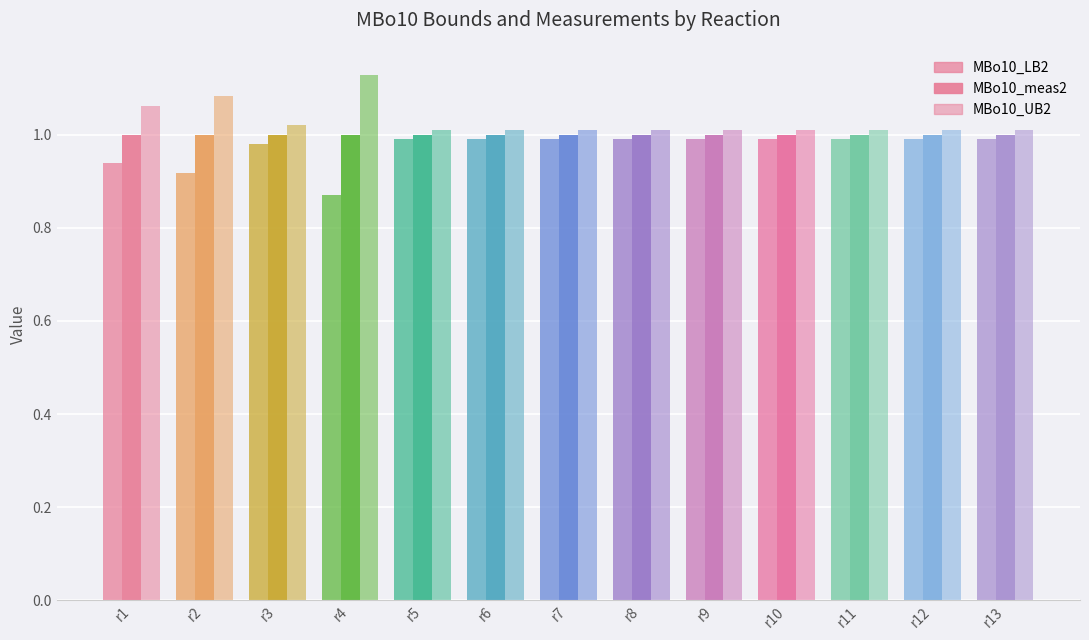

Which category has the lowest value in the MBo10_LB2 series?

r4